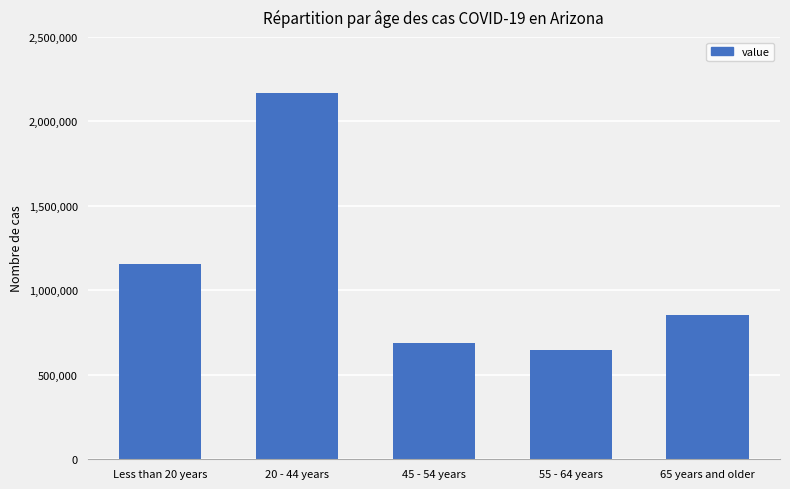

How many values are below 853334?

2